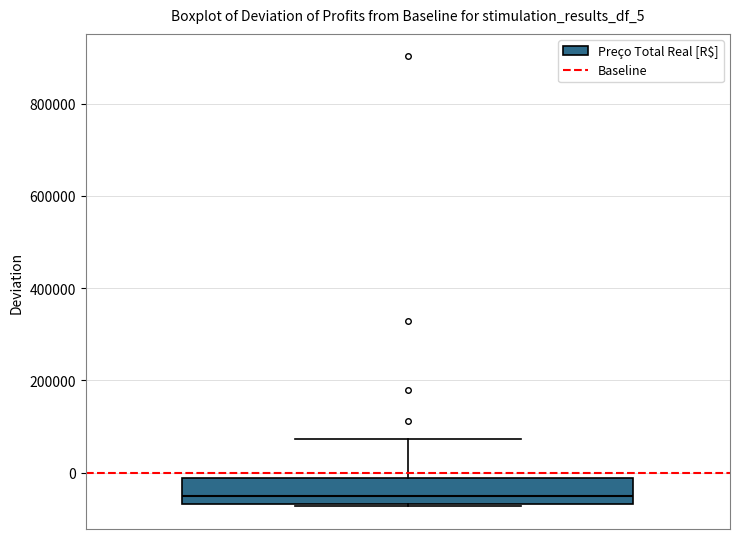

Read this box plot against the y-axis: the position of the median line, the range covered by the box, and the ends of both whiskers. The values are not printed on the chart, so give them approximately, as read against the axis.

median -60000 (just above the box's lower edge), box -60000 to -20000, whiskers -80000 to 80000